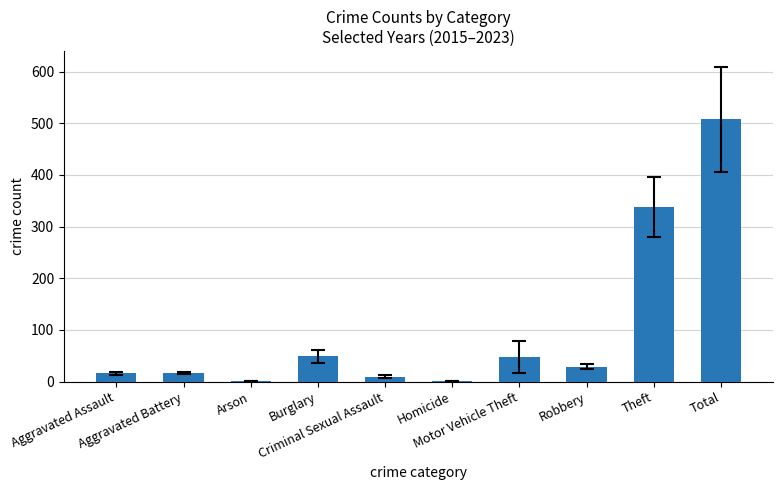

What is the sum of all values?

1016.0